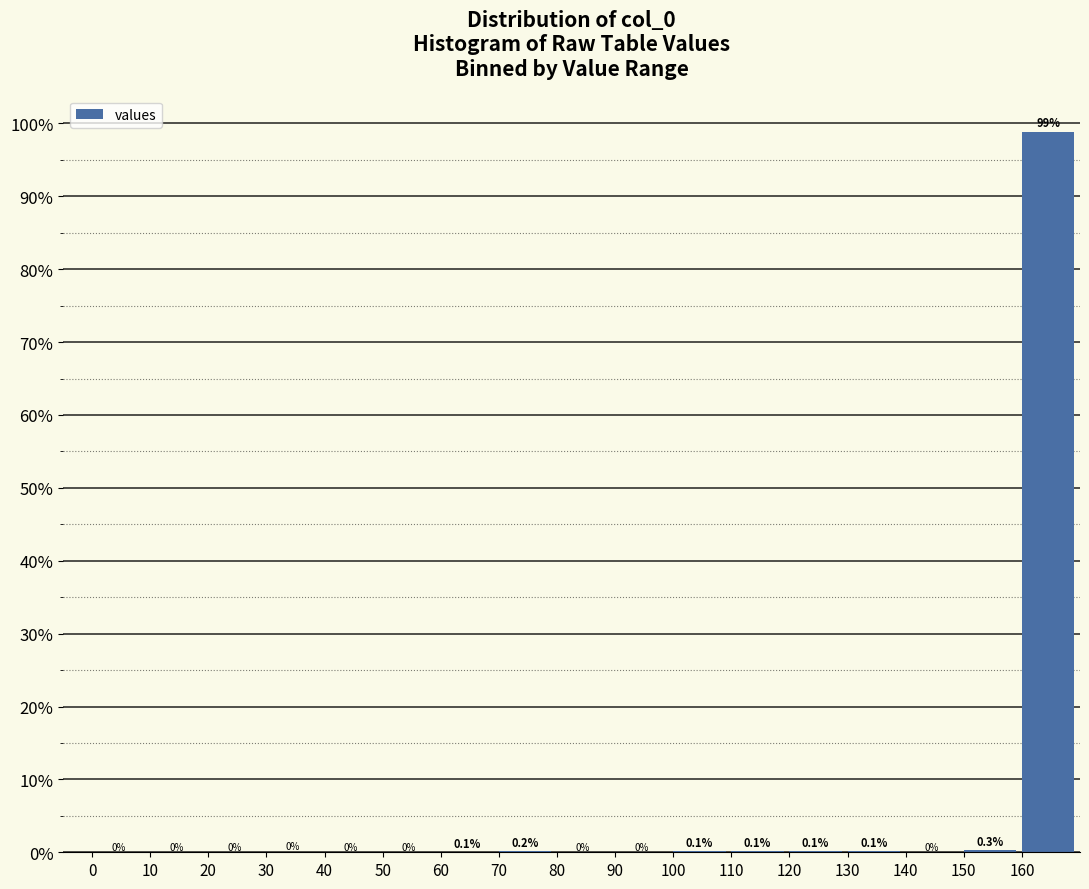

The chart shows a value of -37.7 at 50. True or false?

False